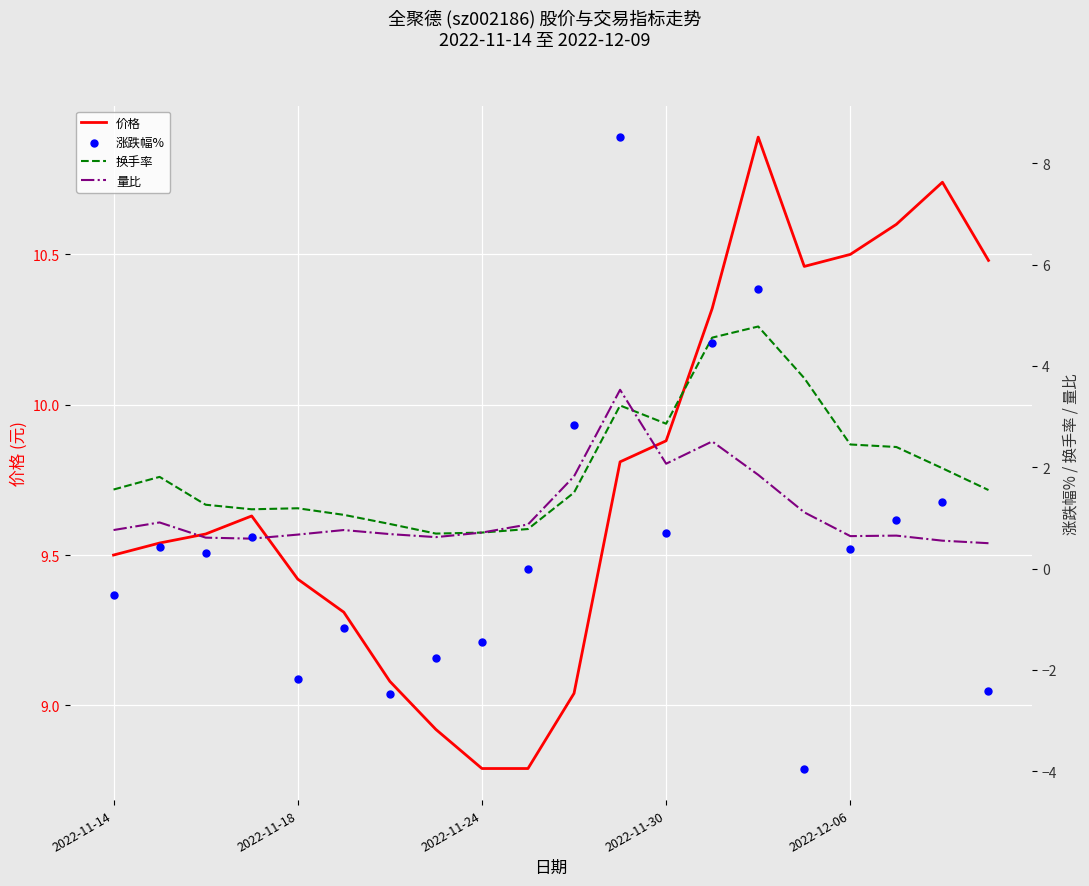

Which series contains the lowest Y value?

涨跌幅%